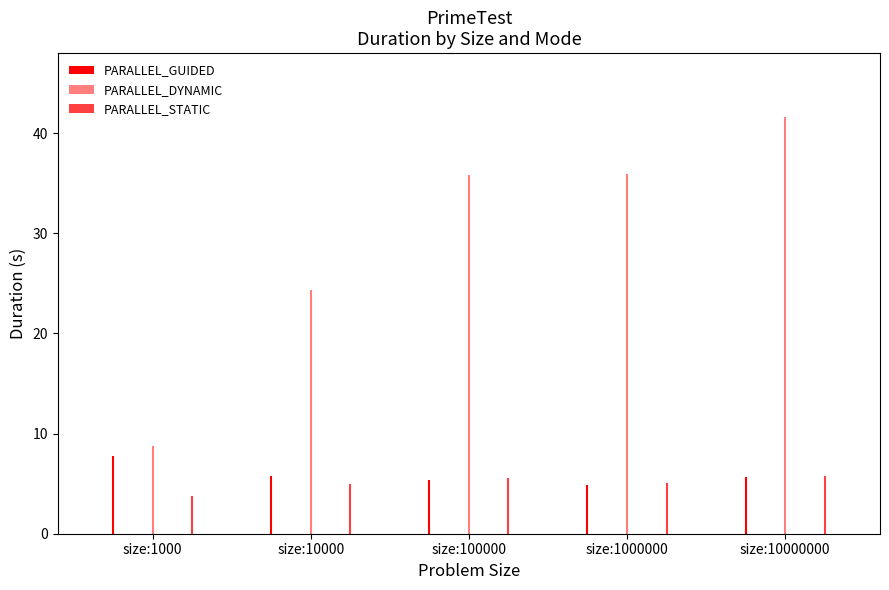

Is it true that PARALLEL_GUIDED equals 5.8 at size:10000?

True